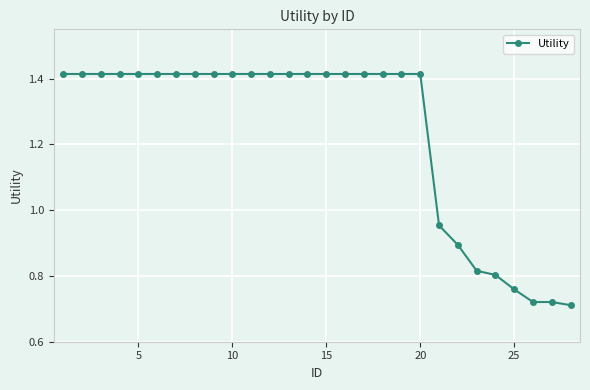

What is the sum of all values?

34.7